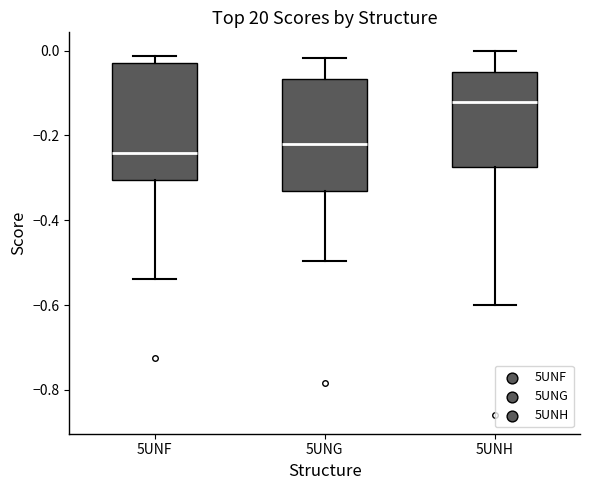

Which box has the highest median line?

5UNH